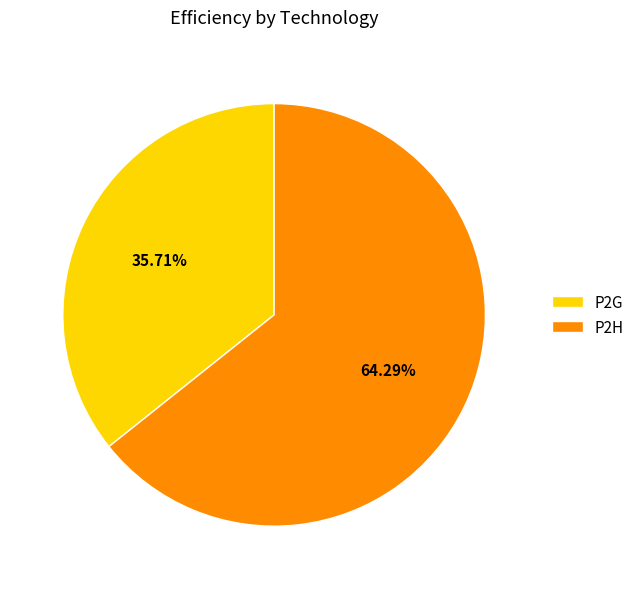

Do P2G and P2H together represent more than half of the pie?

Yes